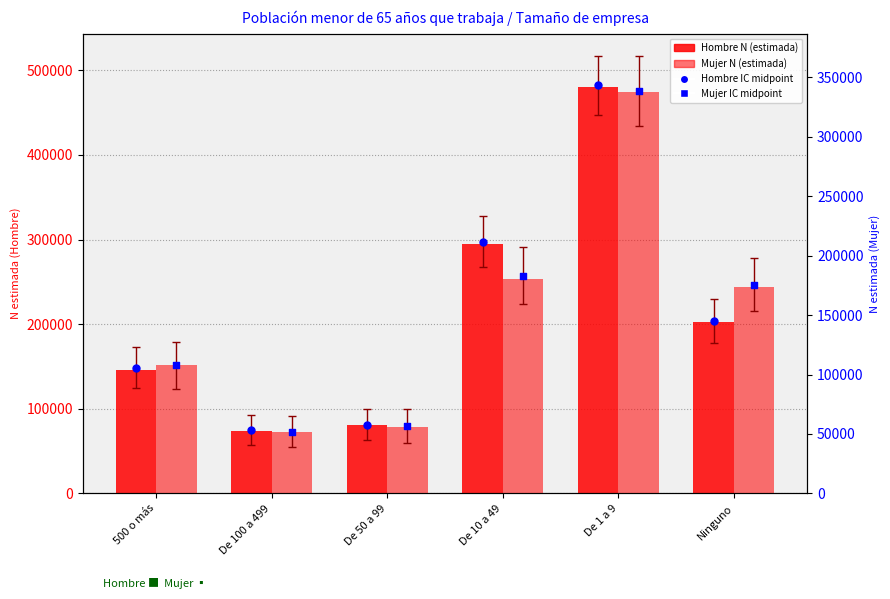

Which series has the largest total across all categories?

Hombre IC midpoint